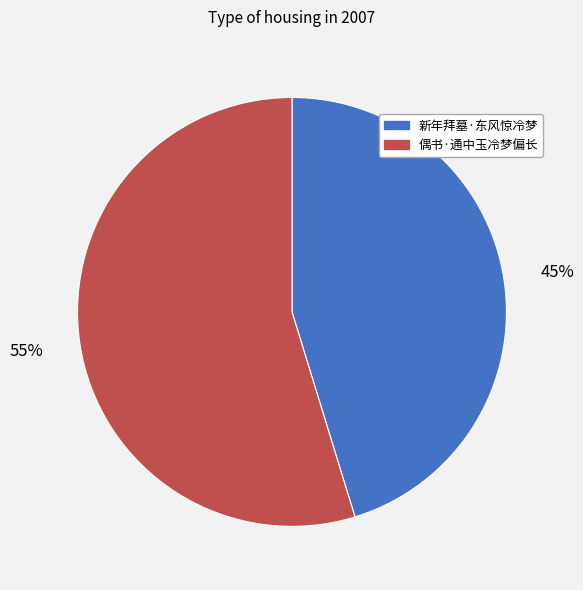

To the nearest percent, what is the average slice percentage?

50%